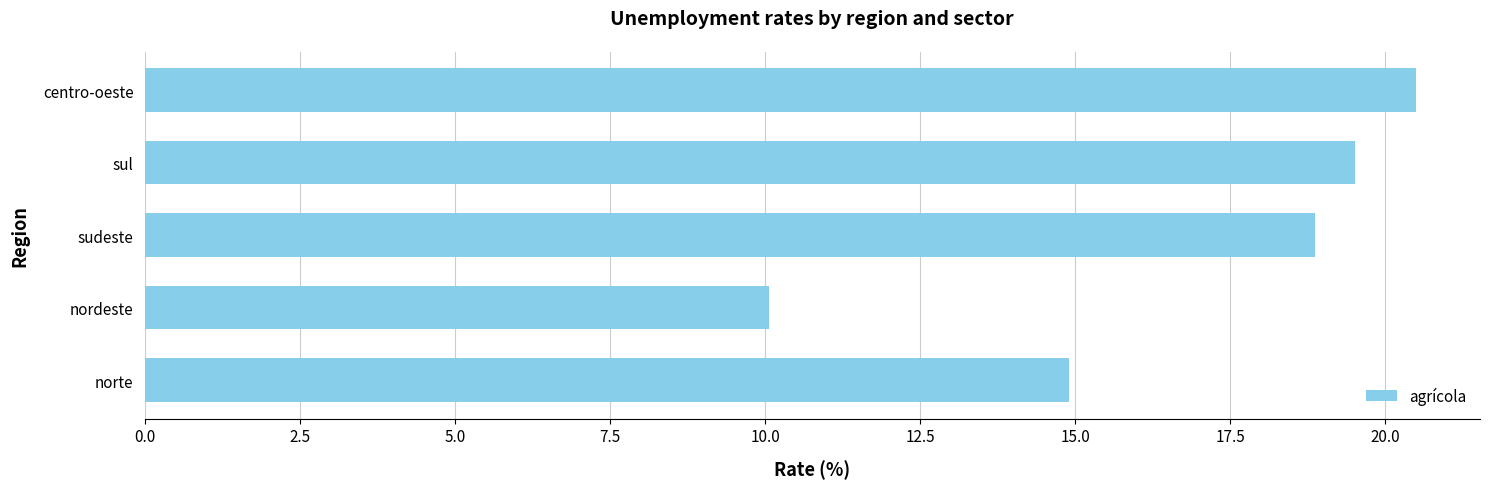

The value at norte is 14.9. True or false?

True